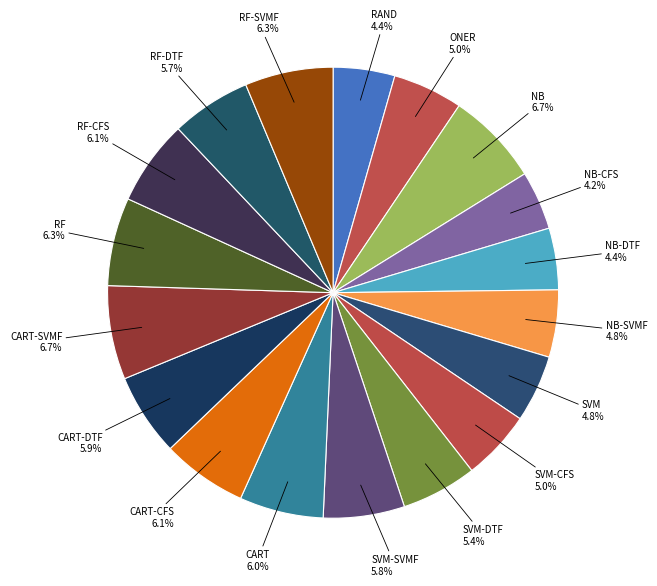

To the nearest percent, what portion does CART-SVMF represent?

7%